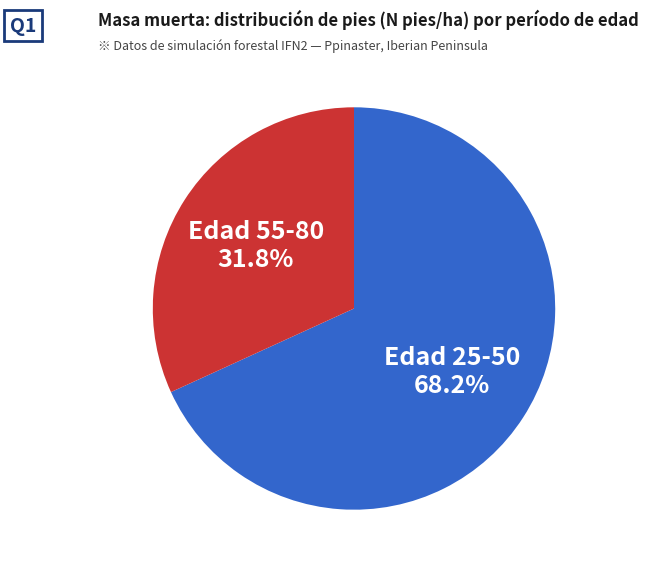

What percentage is NOT represented by Edad 25-50?

31.8%